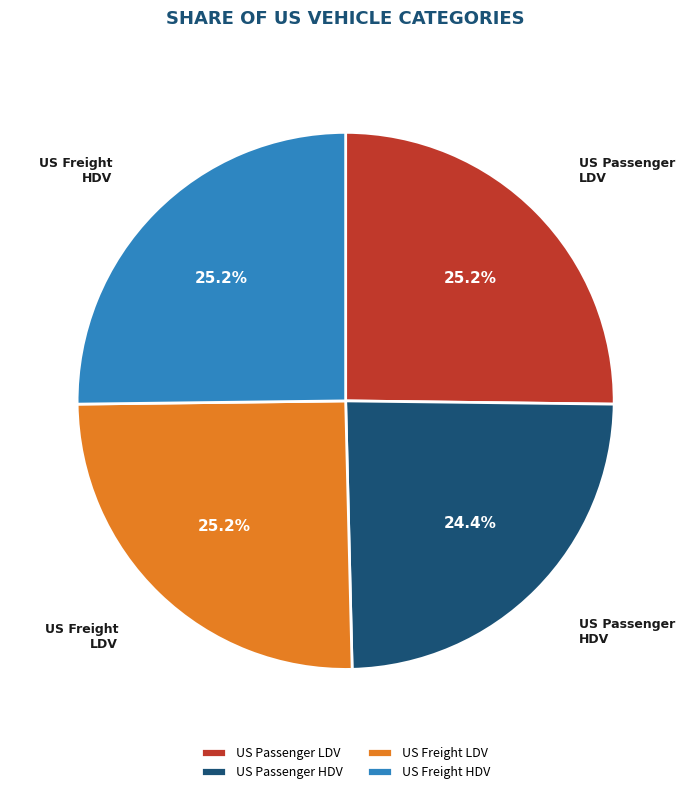

What is the smallest slice in the pie chart?

US Passenger HDV